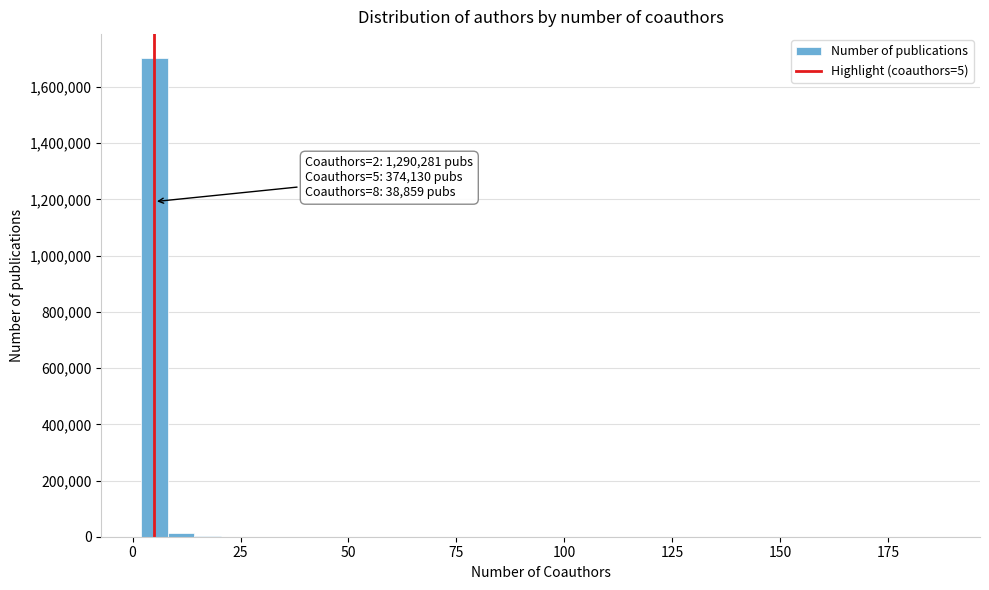

Around what value on the x-axis is the tallest bar? Give the approximate position of its centre, as read against the axis.

5